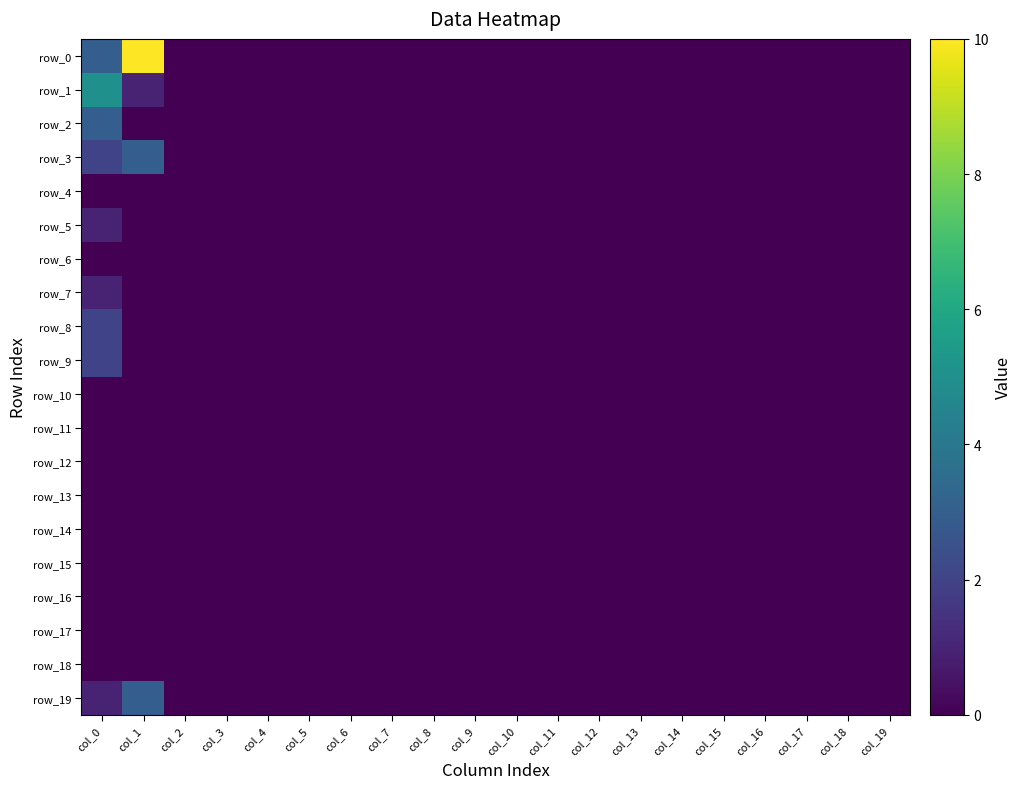

List the labels in order of row_12 value, largest first.

col_0, col_1, col_2, col_3, col_4, col_5, col_6, col_7, col_8, col_9, col_10, col_11, col_12, col_13, col_14, col_15, col_16, col_17, col_18, col_19